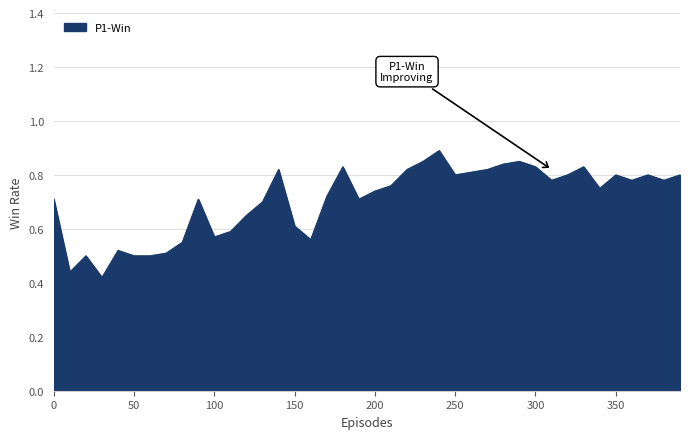

Count the number of categories in the chart.

40